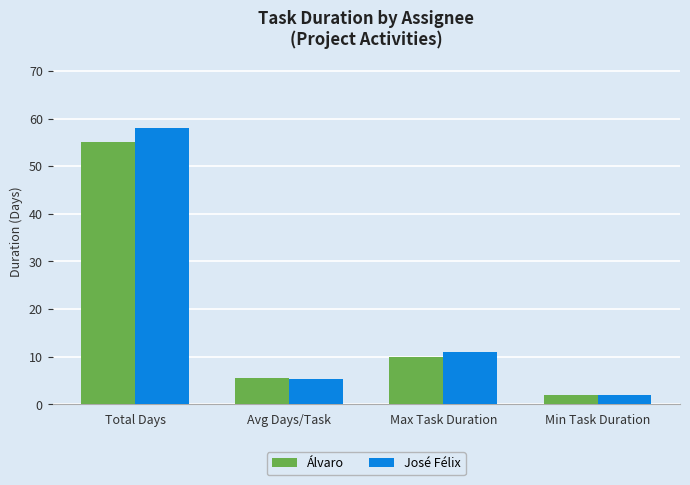

What is the spread (max minus min) of values at Avg Days/Task?

0.2